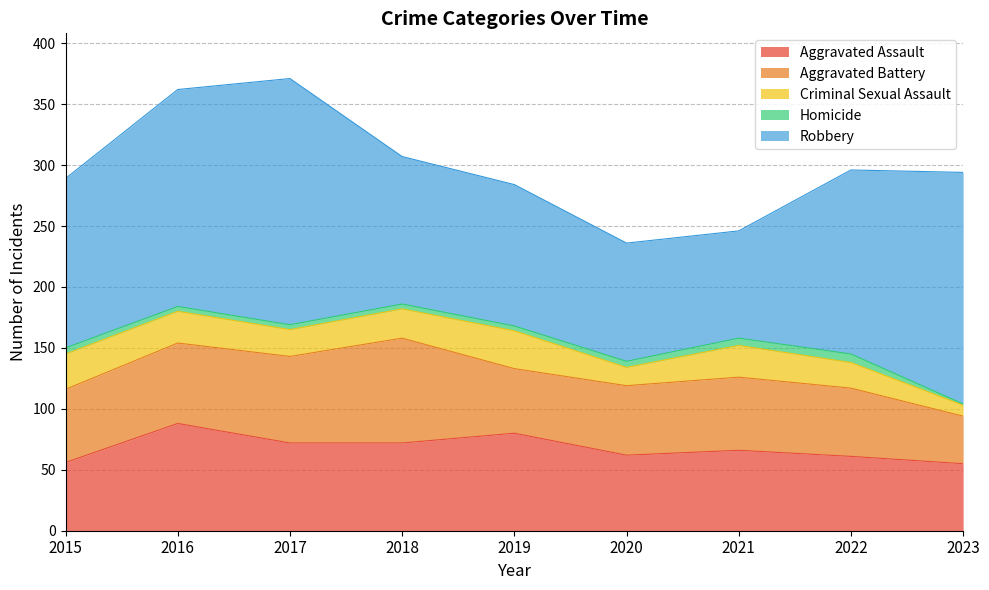

Which series has the largest range (max minus min)?

Robbery